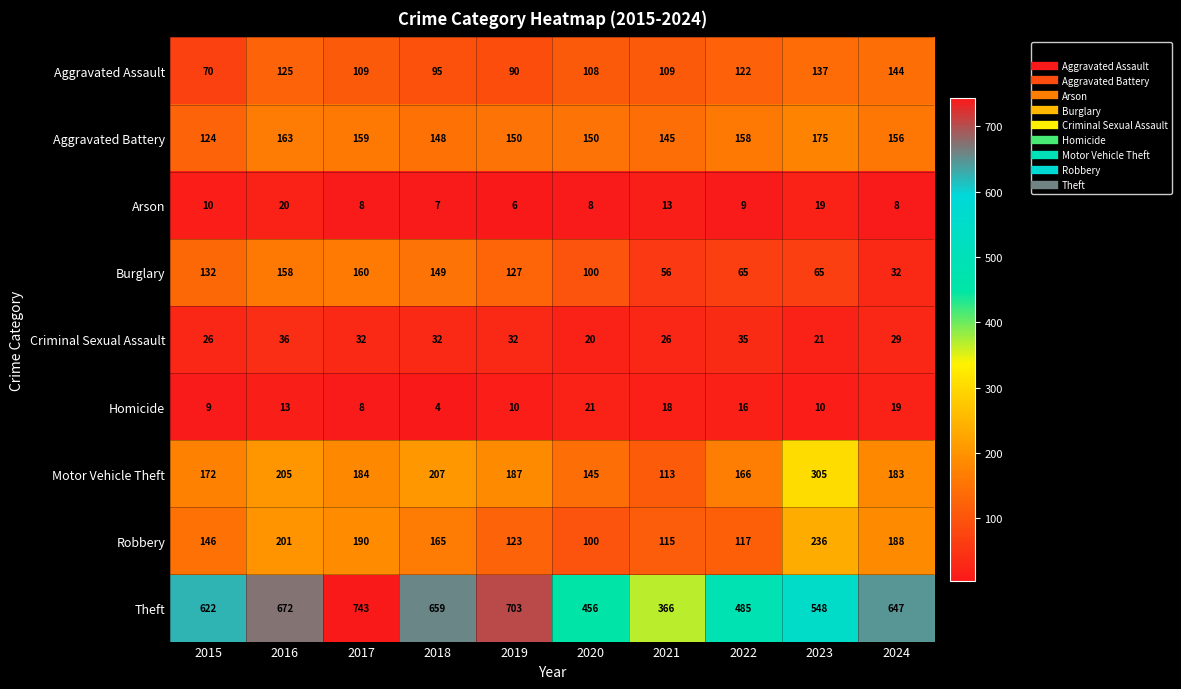

The Aggravated Battery series shows 175 at 2023. True or false?

True